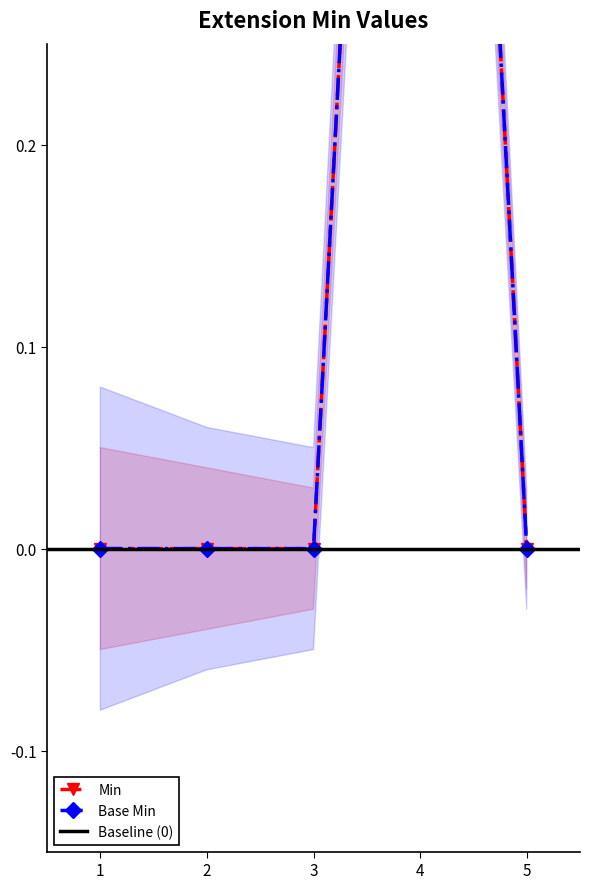

Reading left to right, list all the values displayed in this chart.

Min: 0	0	0	1	0
Base Min: 0	0	0	1	0